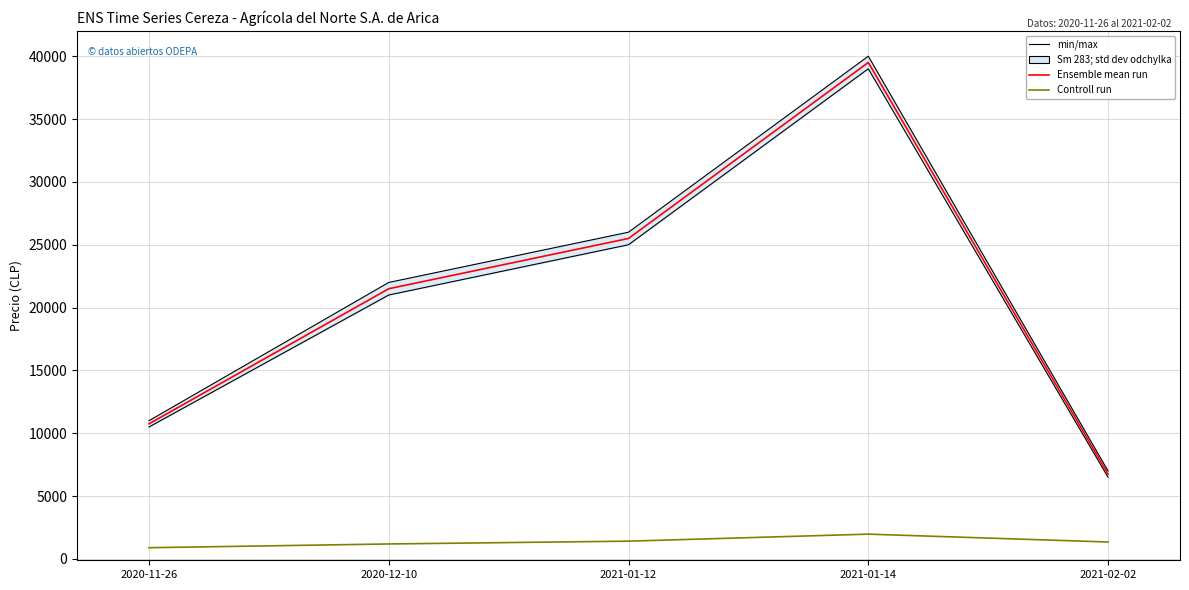

Where is the first local maximum for Ensemble mean run?

2021-01-14